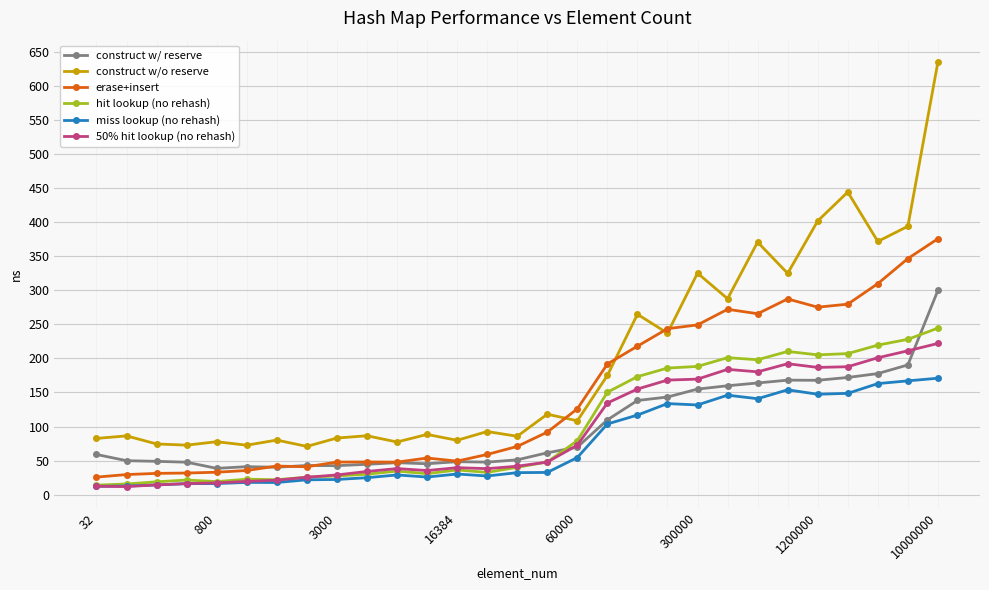

How many intersections are there between 50% hit lookup (no rehash) and construct w/ reserve?

2